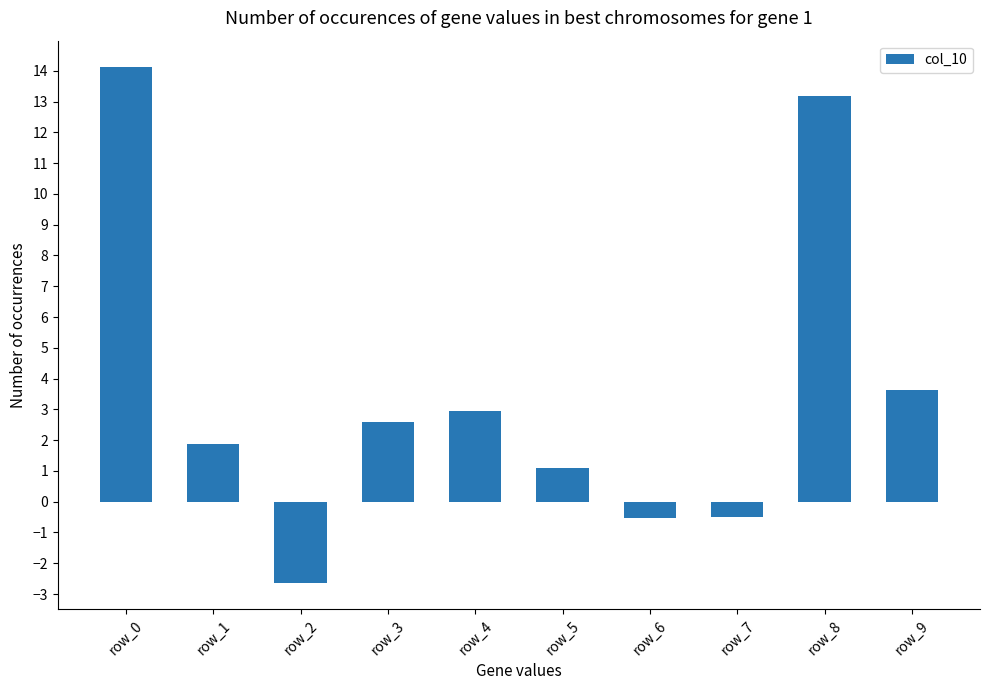

Does the chart contain any negative values?

Yes